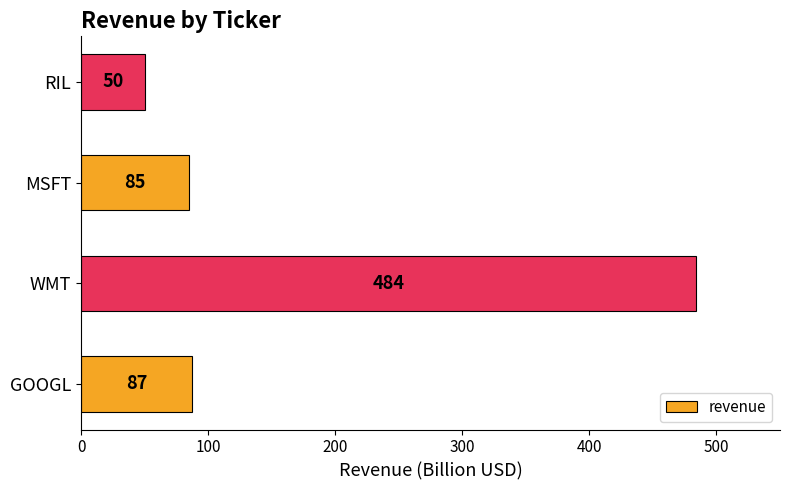

List the labels in order of value, largest first.

WMT, GOOGL, MSFT, RIL